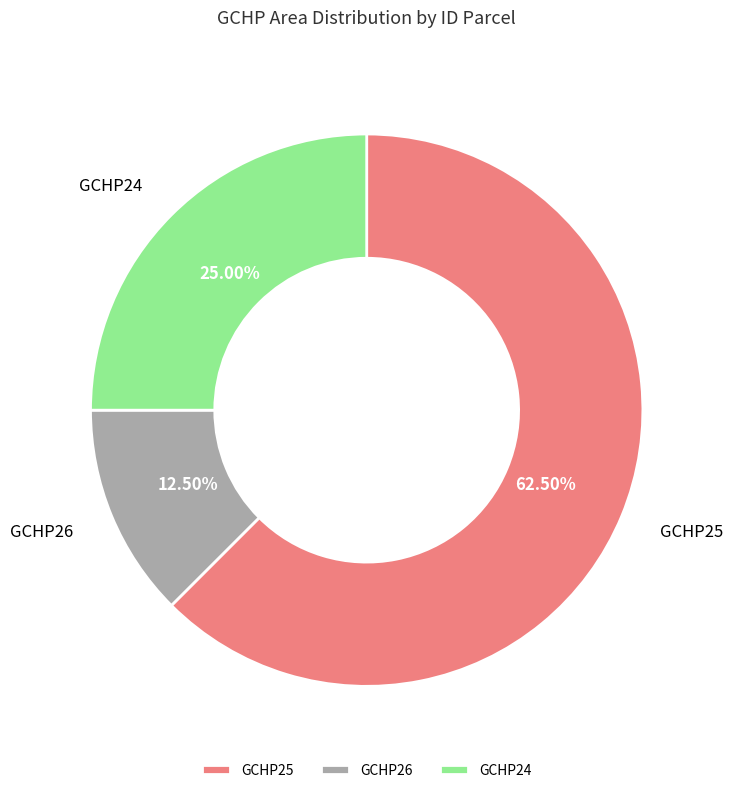

Combined, do GCHP26 and GCHP25 account for over 50%?

Yes